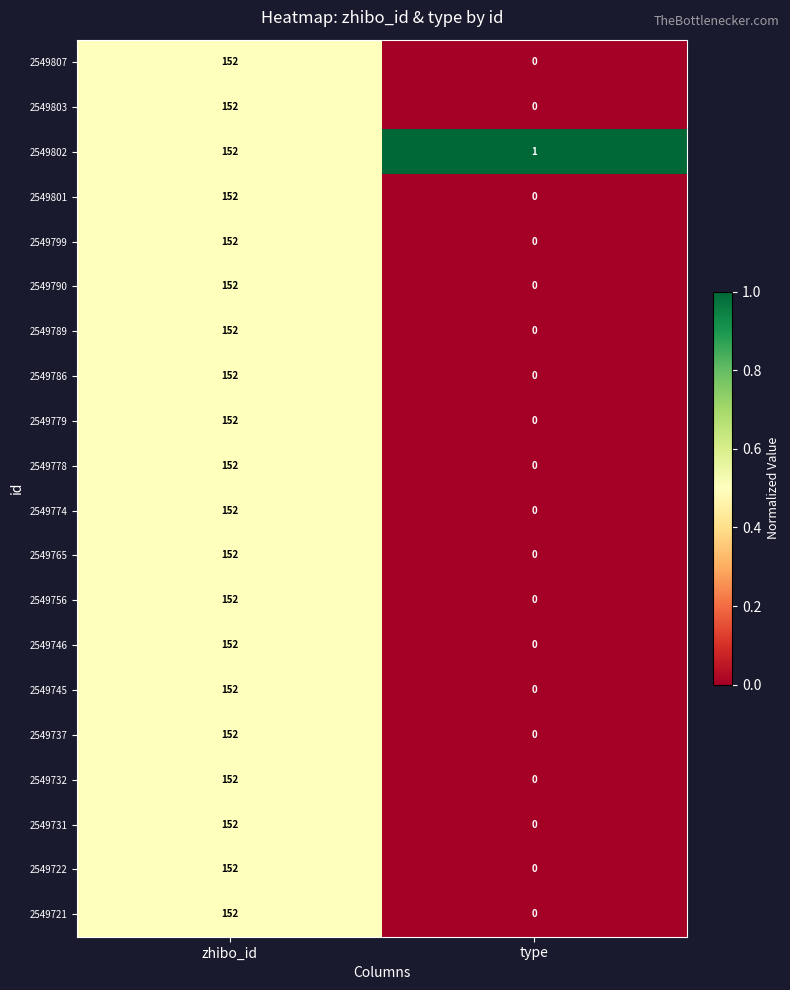

At which category is the sum across all series the highest?

zhibo_id